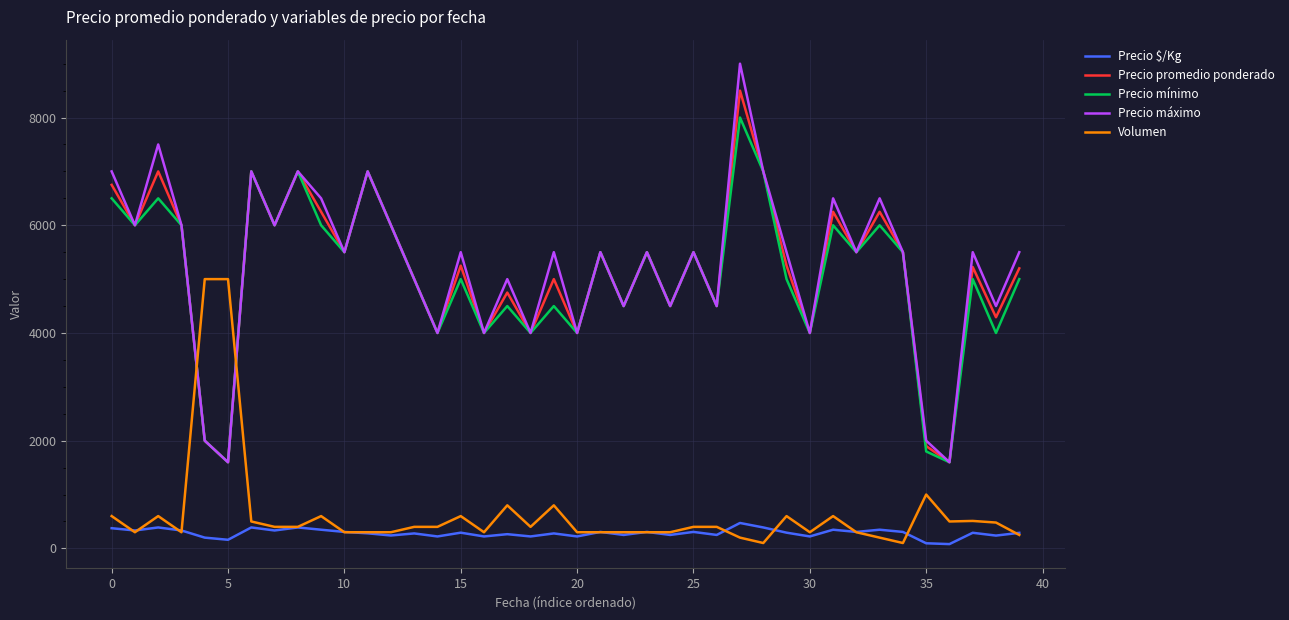

True or false: Volumen and Precio promedio ponderado intersect in this chart.

True